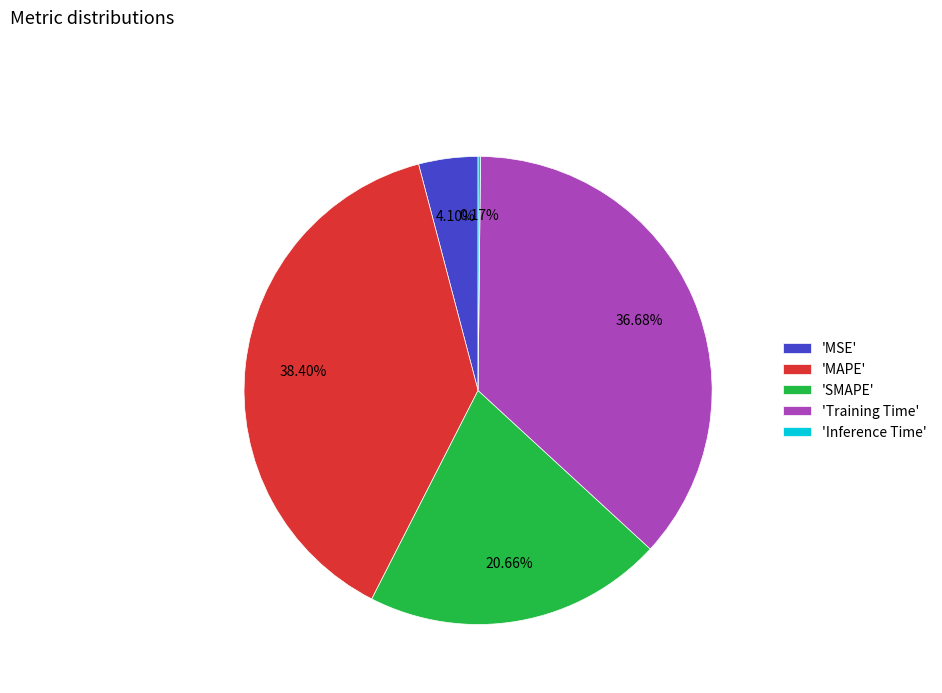

Is there any slice that represents more than half of the pie?

No